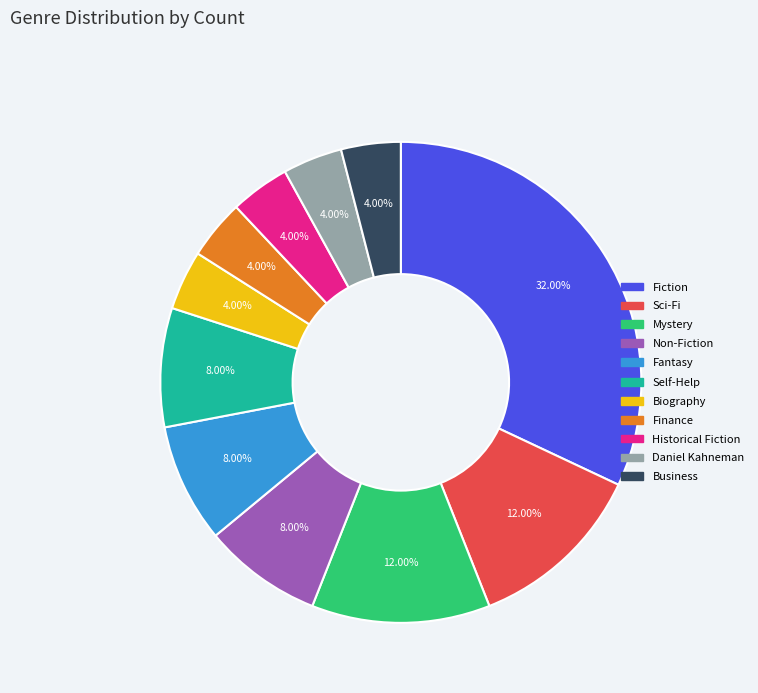

Does any single category account for the majority?

No